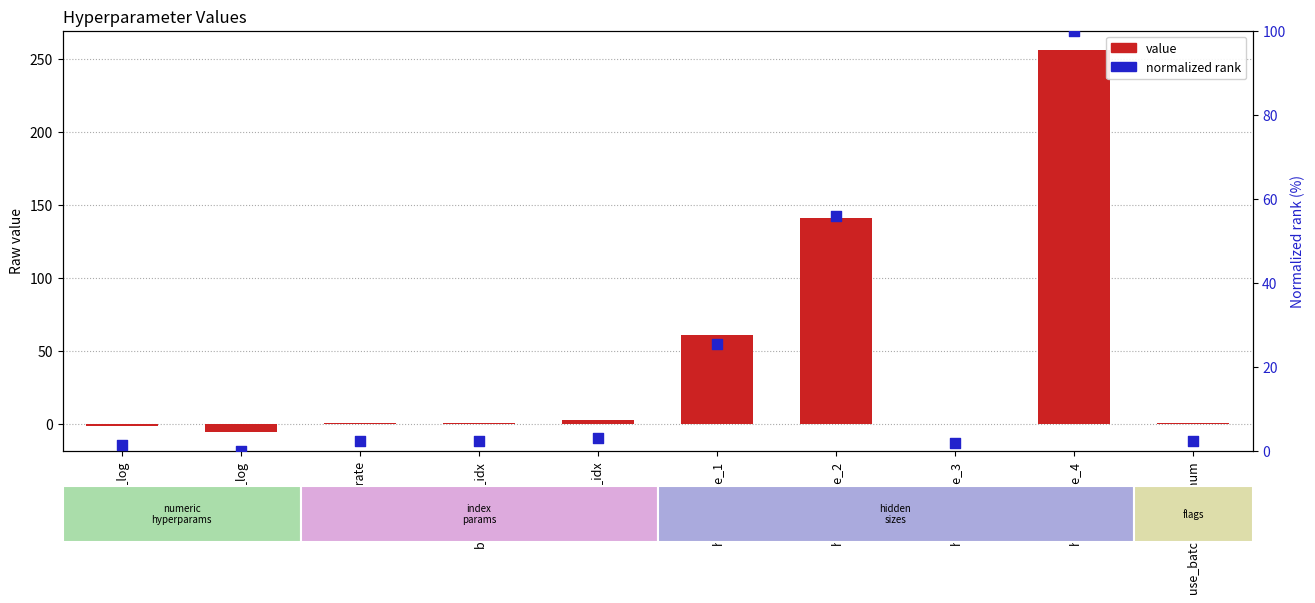

Is the value of value at hidden_size_4 greater than the value of normalized rank at lr_log?

Yes